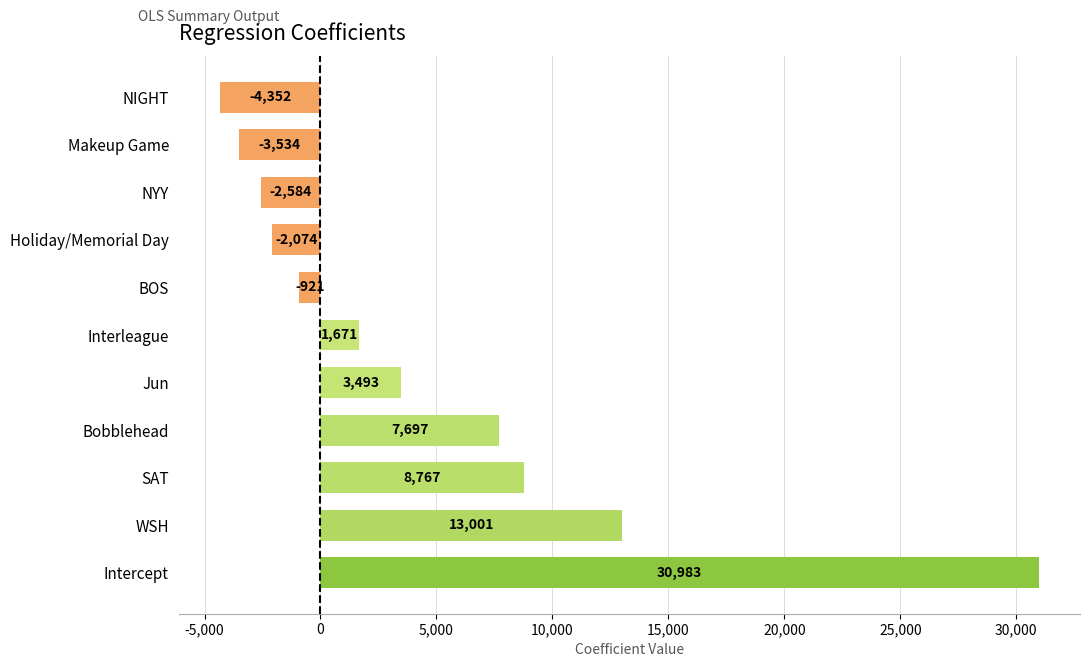

Rank the categories by value from lowest to highest.

NIGHT, Makeup Game, NYY, Holiday/Memorial Day, BOS, Interleague, Jun, Bobblehead, SAT, WSH, Intercept